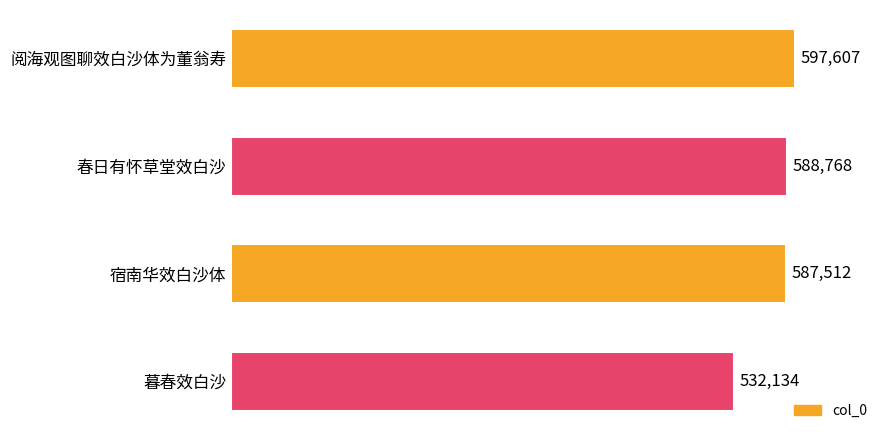

How many categories are shown in the chart?

4